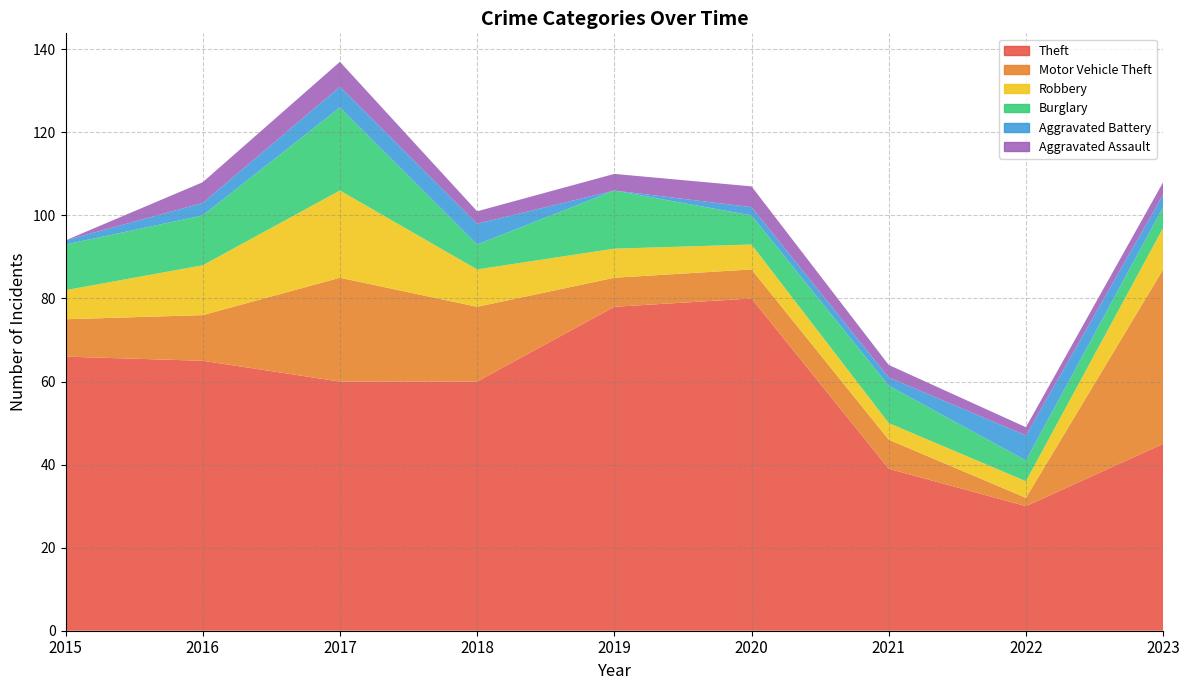

Reading right to left, what are all the values shown in this chart?

Theft: 2023=45	2022=30	2021=39	2020=80	2019=78	2018=60	2017=60	2016=65	2015=66
Motor Vehicle Theft: 2023=42	2022=2	2021=7	2020=7	2019=7	2018=18	2017=25	2016=11	2015=9
Robbery: 2023=10	2022=4	2021=4	2020=6	2019=7	2018=9	2017=21	2016=12	2015=7
Burglary: 2023=5	2022=5	2021=9	2020=7	2019=14	2018=6	2017=20	2016=12	2015=11
Aggravated Battery: 2023=3	2022=6	2021=2	2020=2	2019=0	2018=5	2017=5	2016=3	2015=1
Aggravated Assault: 2023=3	2022=2	2021=3	2020=5	2019=4	2018=3	2017=6	2016=5	2015=0